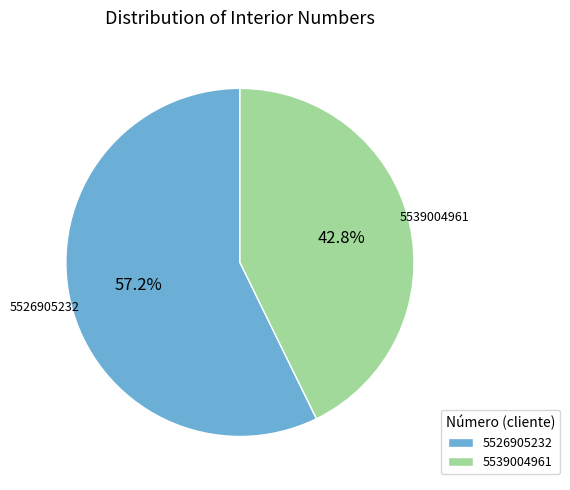

Approximately how many times larger is the value at 5526905232 compared to 5539004961?

1.3